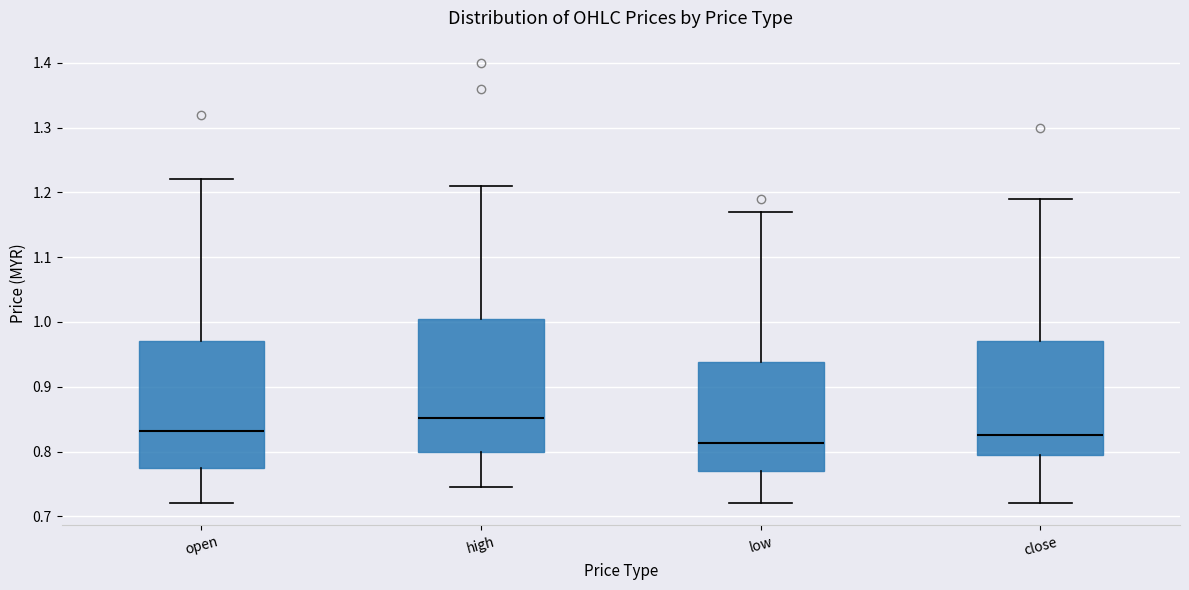

Reading left to right, transcribe this box plot: for each box, give where its median line is, the range the box spans, and where its two whiskers end, as read against the y-axis. The values are not printed on the chart, so give them approximately, as read against the axis.

open: median 0.83, box 0.78 to 0.97, whiskers 0.72 to 1.22
high: median 0.85, box 0.80 to 1.01, whiskers 0.75 to 1.21
low: median 0.81, box 0.77 to 0.94, whiskers 0.72 to 1.17
close: median 0.83, box 0.80 to 0.97, whiskers 0.72 to 1.19